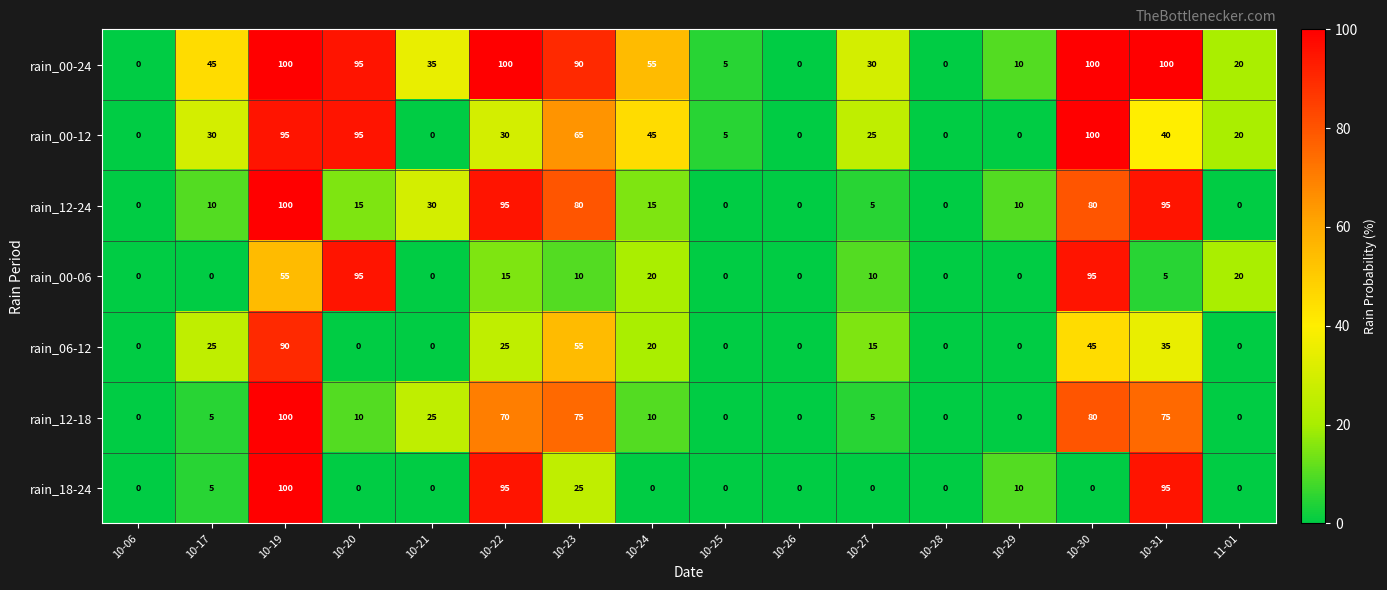

What is the maximum value for rain_00-06?

95